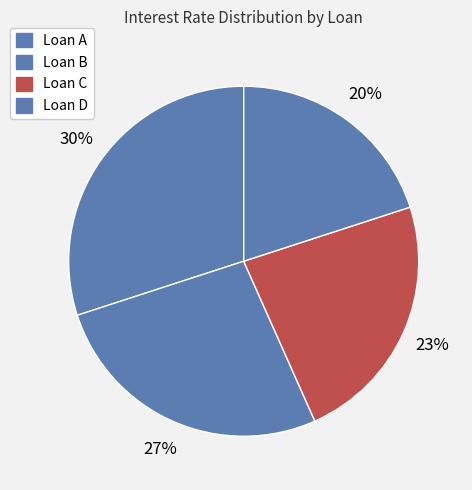

What is the smallest slice in the pie chart?

Loan D